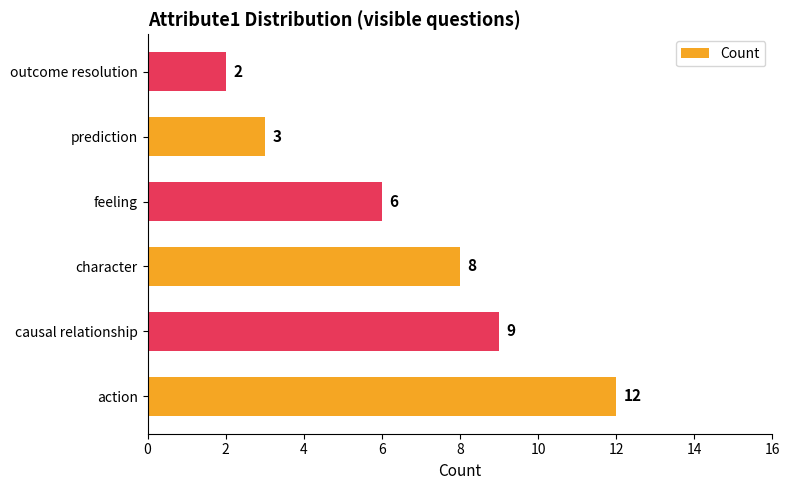

What is the greatest value displayed?

12